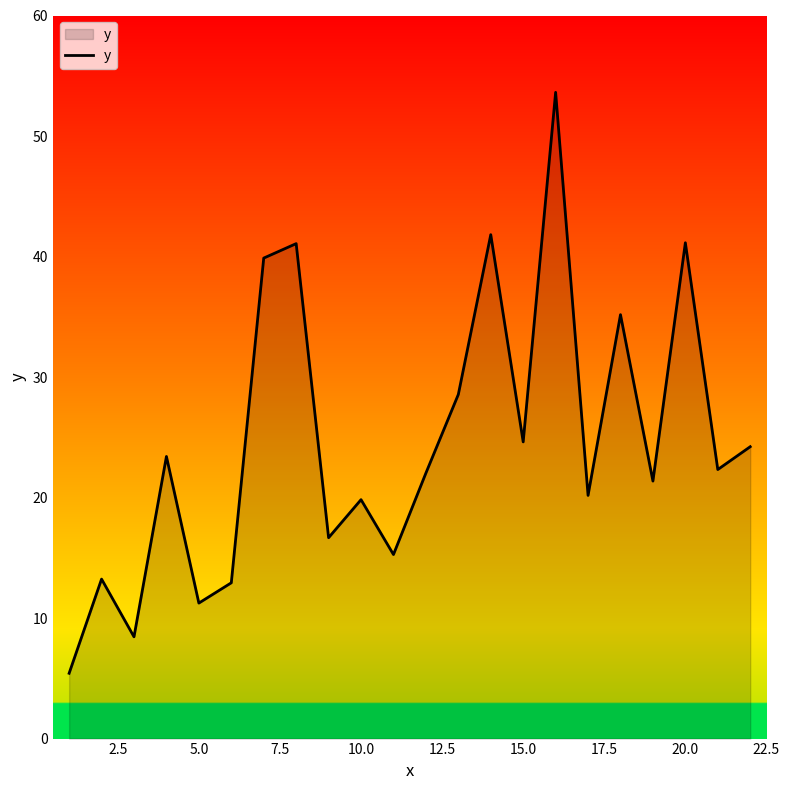

What is the minimum value shown in the chart?

5.4